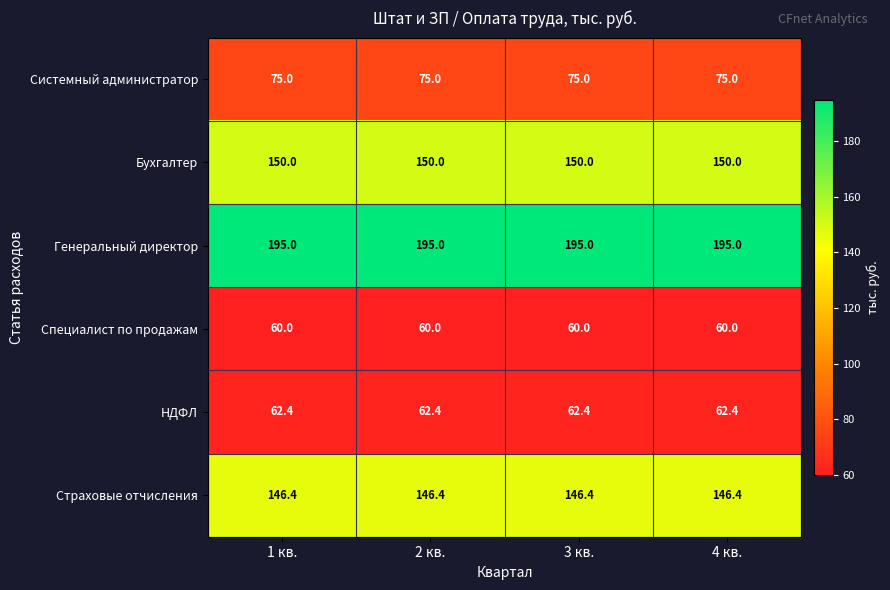

What is the difference between the highest and lowest values at 1 кв.?

135.0